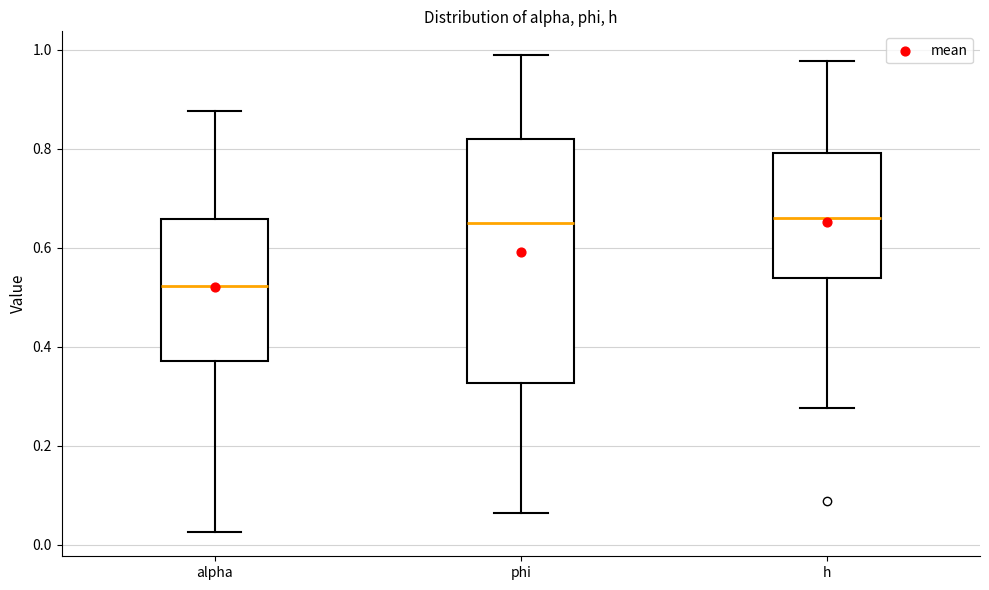

Which box is the tallest, from its lower edge to its upper edge?

phi